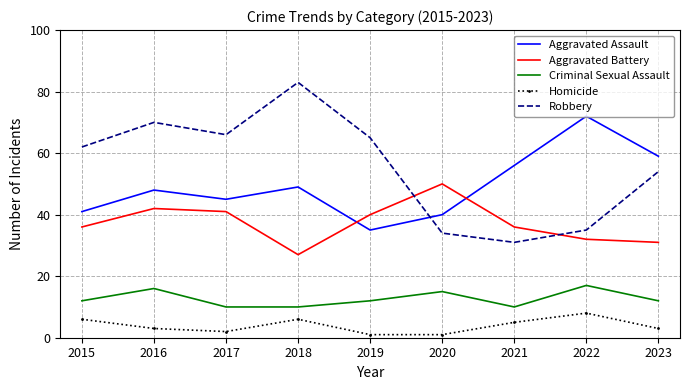

What is the minimum value for Aggravated Assault?

35